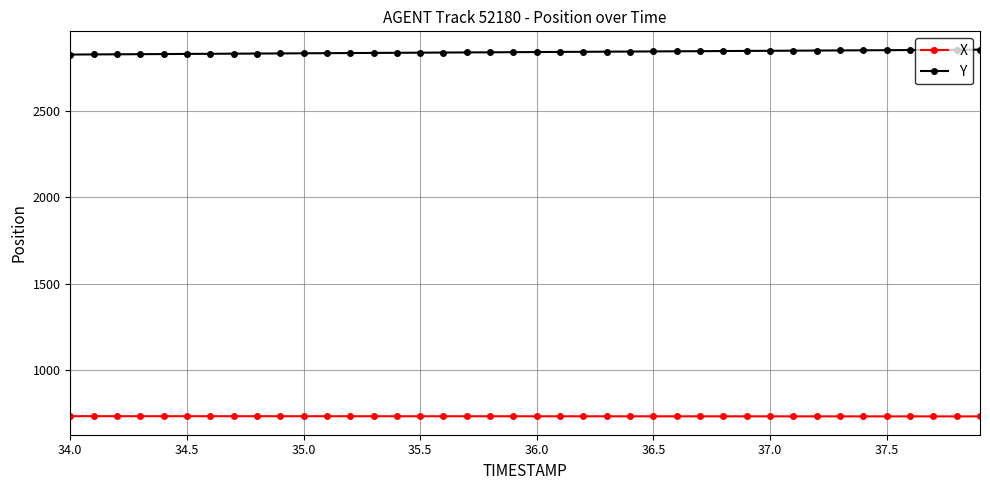

True or false: Y and X cross at least once.

False